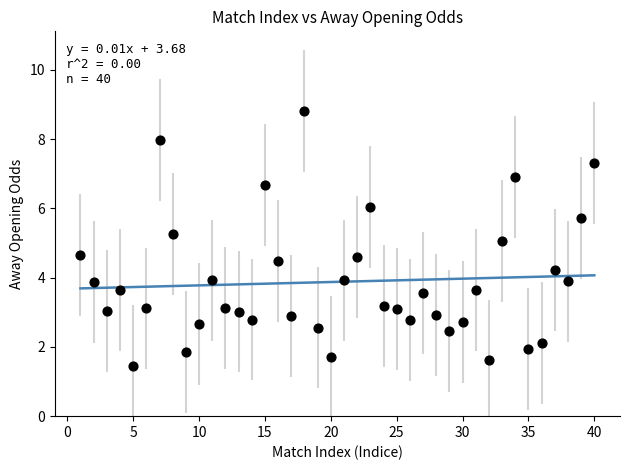

What is the range of Y values (max minus min)?

7.4